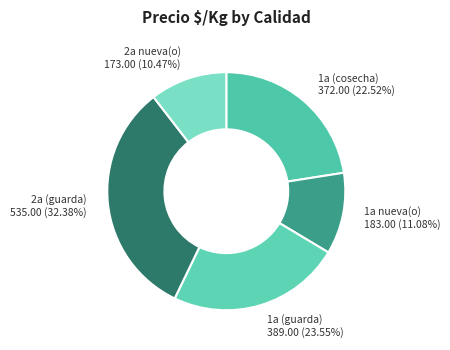

Count the number of slices in the pie.

5